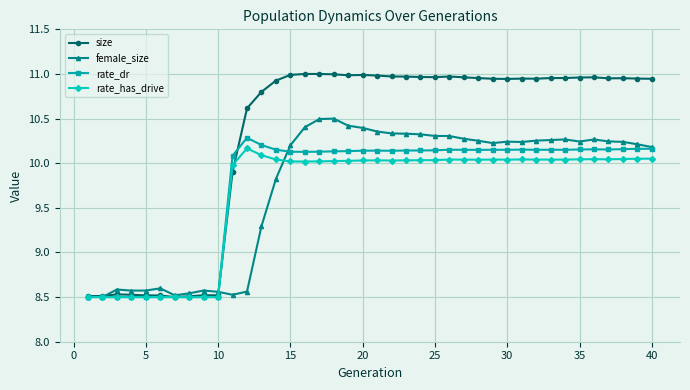

Which series has the largest total across all categories?

size